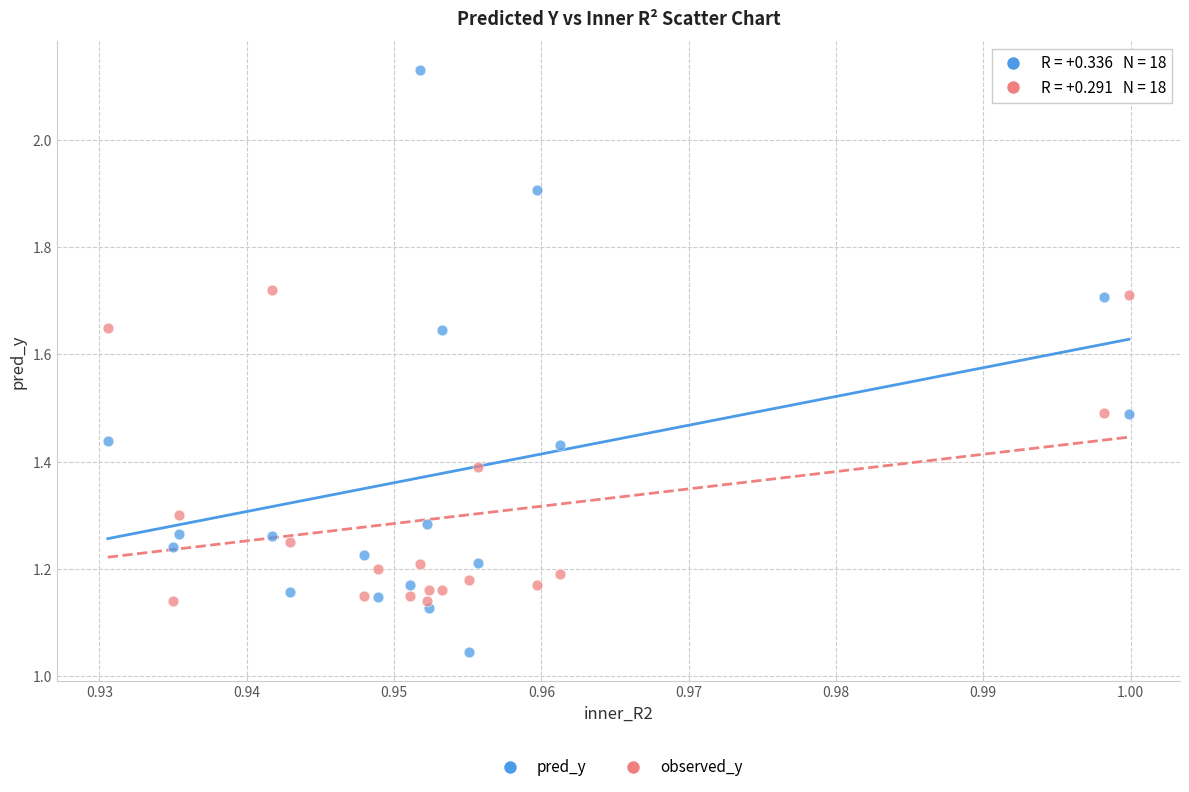

Which series reaches the minimum Y coordinate?

pred_y